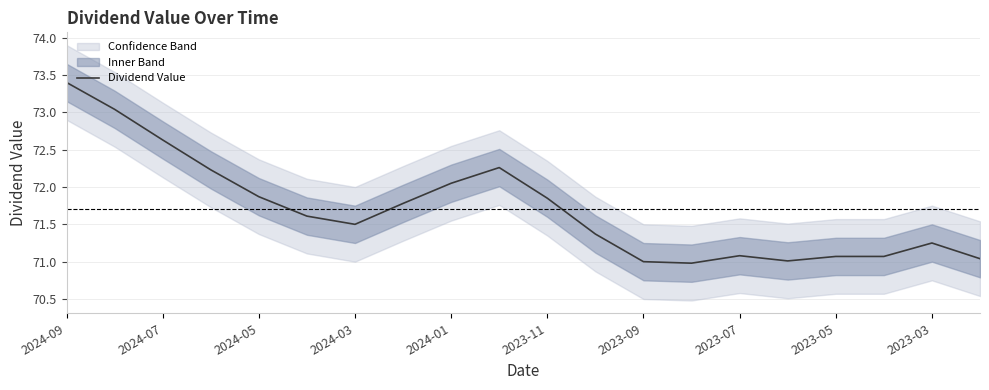

Where is Dividend Value nearest to the value 72?

2024-01